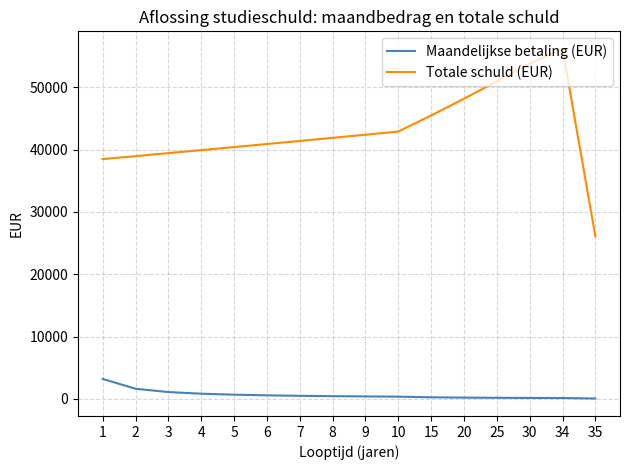

List the series in order of their overall mean, lowest first.

Maandelijkse betaling (EUR), Totale schuld (EUR)